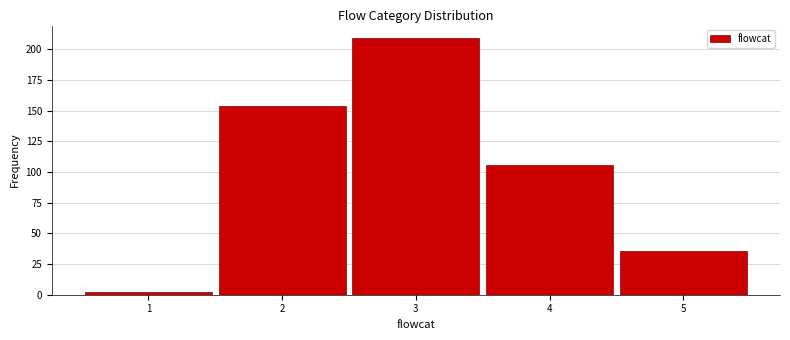

Reading left to right, list every bar in this chart as the range it spans on the x-axis followed by its height. The values are not printed on the chart, so give them approximately, as read against the axis.

0.5 to 1.5: under 5
1.5 to 2.5: 155
2.5 to 3.5: 210
3.5 to 4.5: 105
4.5 to 5.5: 35